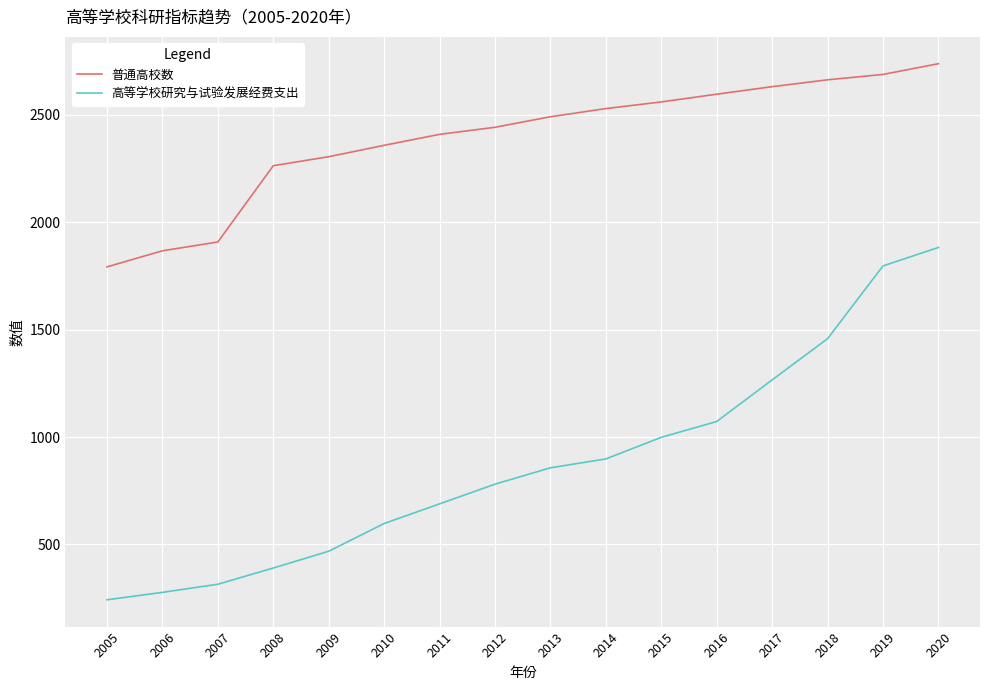

Is it true that 普通高校数 equals 2263.0 at 2008?

True